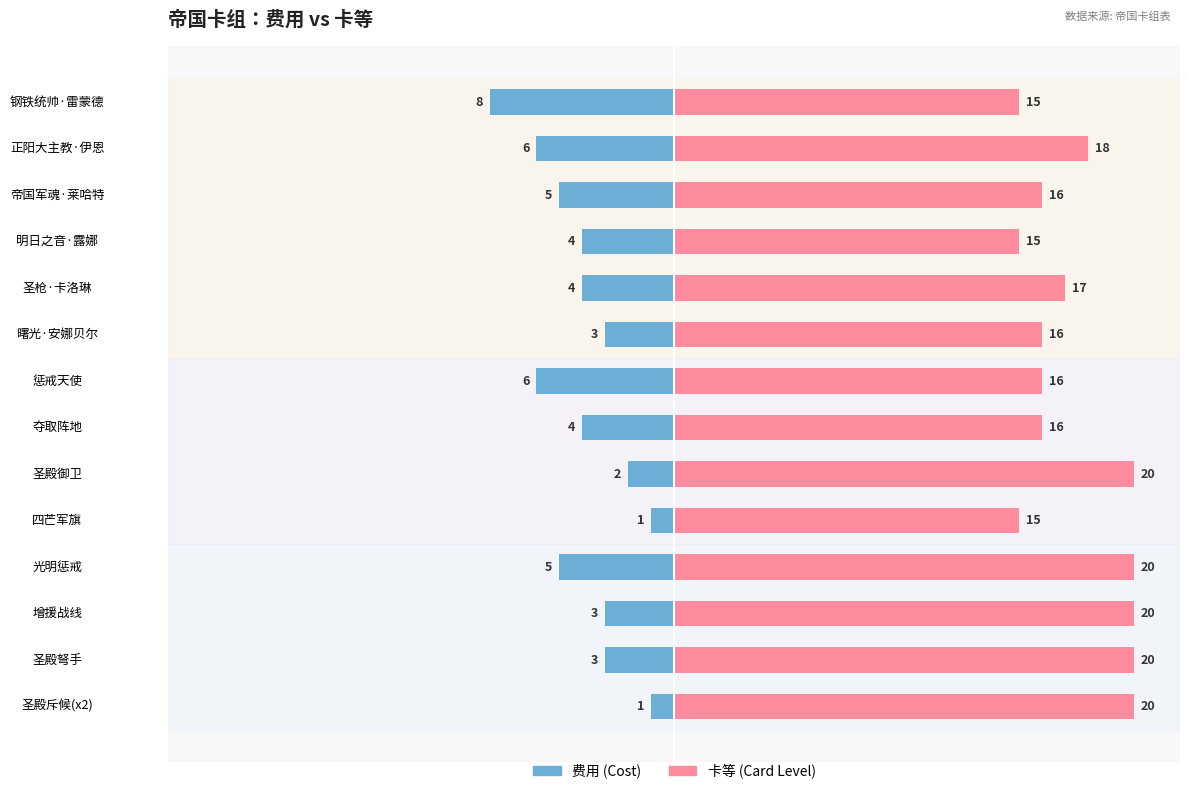

Which series has the largest range (max minus min)?

费用